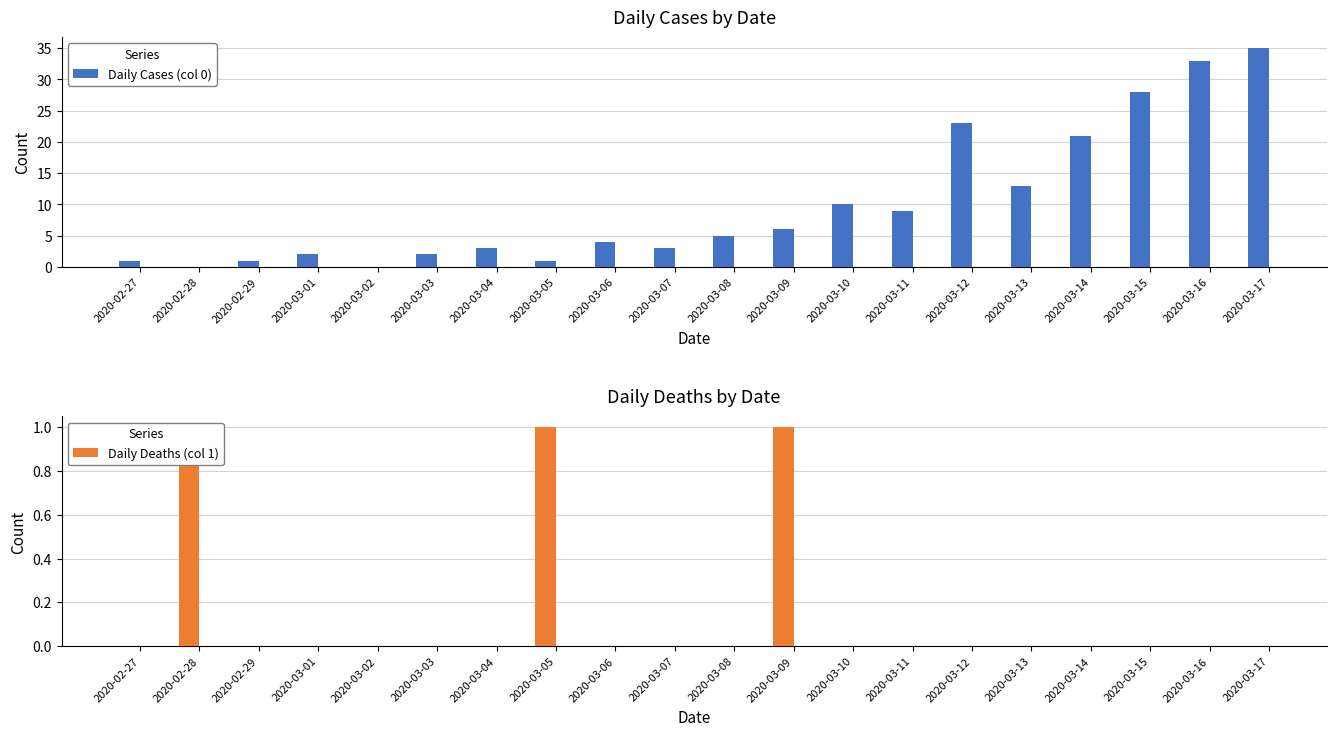

Rank the series at 2020-03-04 from highest to lowest value.

Daily Cases (col 0), Daily Deaths (col 1)